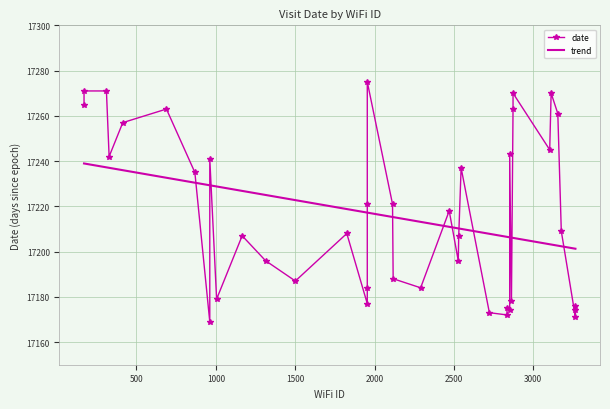

How many categories are shown in the chart?

40